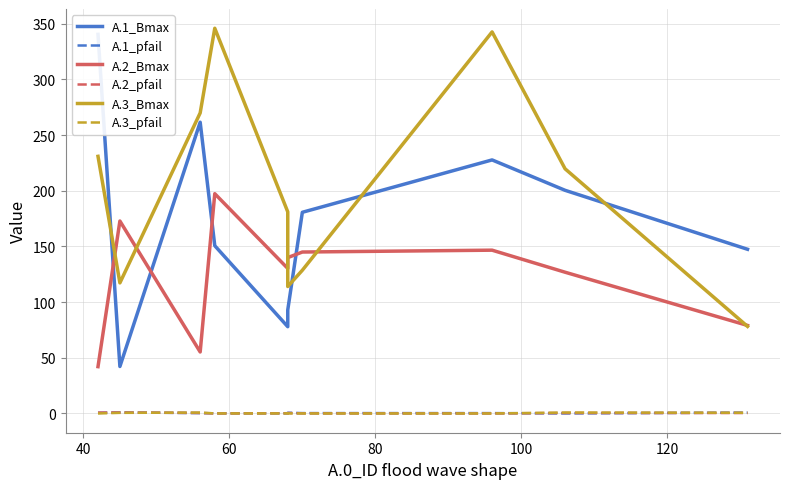

Which series has the largest range (max minus min)?

A.1_Bmax